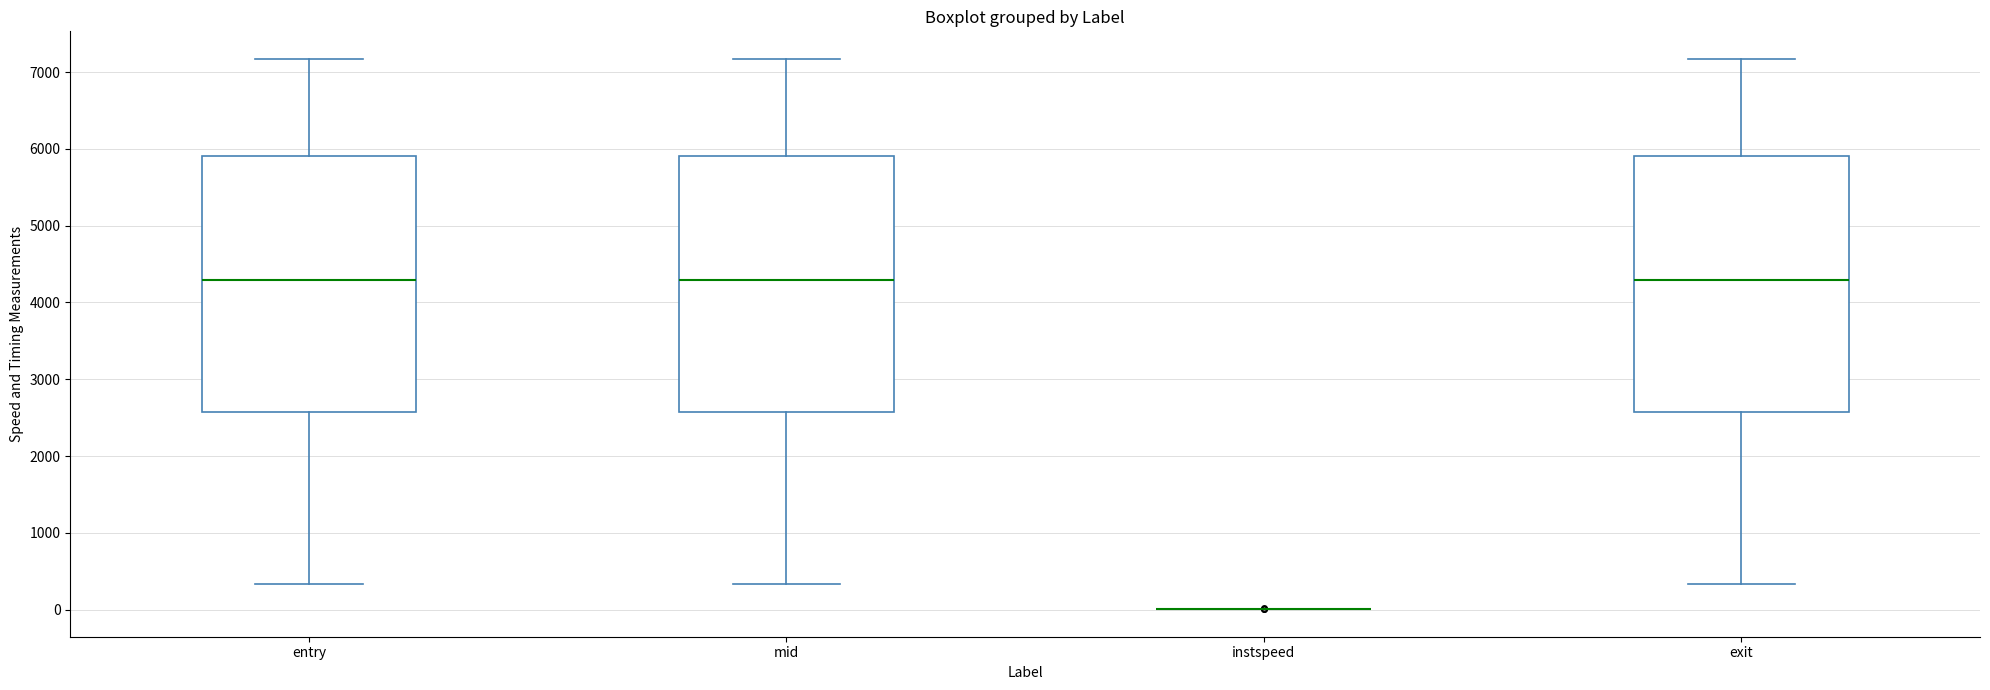

Reading left to right, transcribe this box plot: for each box, give where its median line is, the range the box spans, and where its two whiskers end, as read against the y-axis. The values are not printed on the chart, so give them approximately, as read against the axis.

entry: median 4300, box 2600 to 5900, whiskers 300 to 7200
mid: median 4300, box 2600 to 5900, whiskers 300 to 7200
instspeed: box collapsed to a line at 0, whiskers 0 to 0
exit: median 4300, box 2600 to 5900, whiskers 300 to 7200